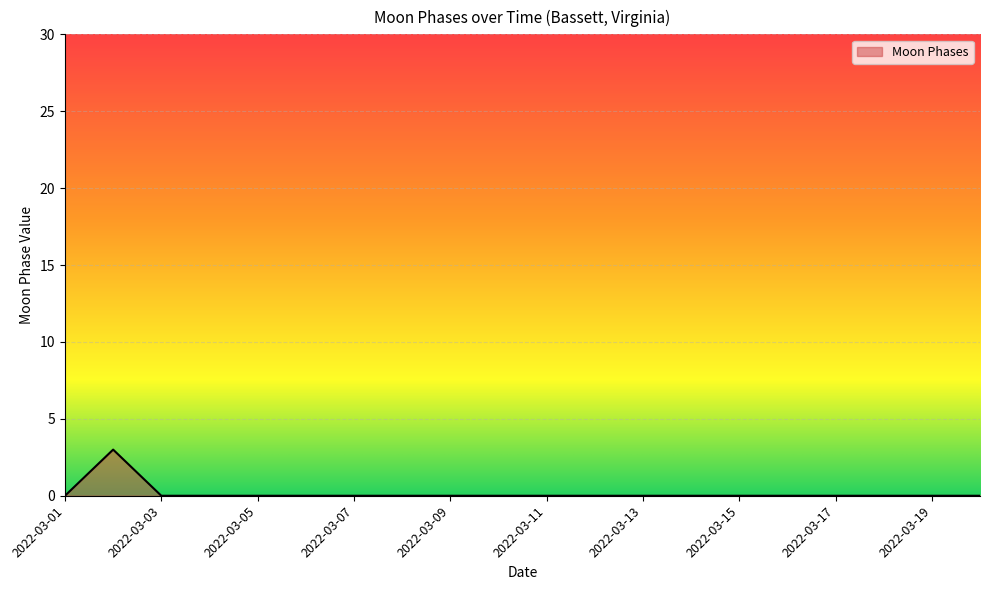

What is the difference between the maximum and minimum values?

3